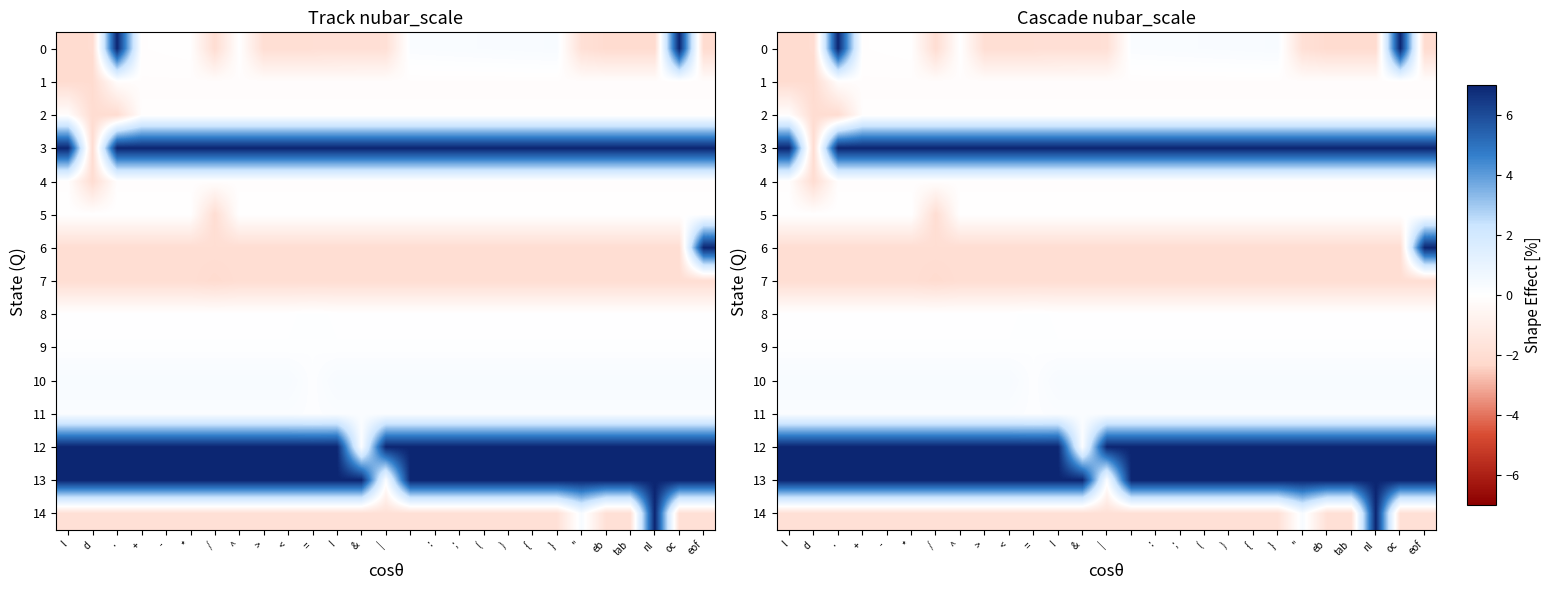

What value does the 11 series have at nl?

0.2